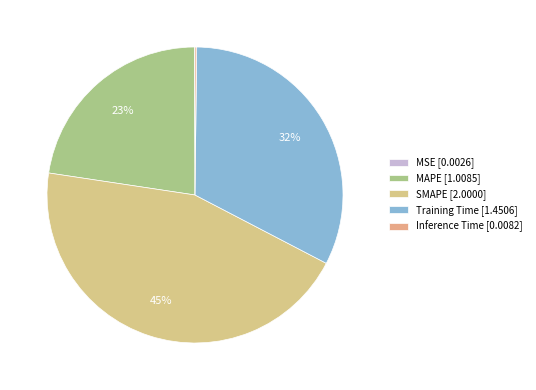

What is the smallest slice in the pie chart?

MSE